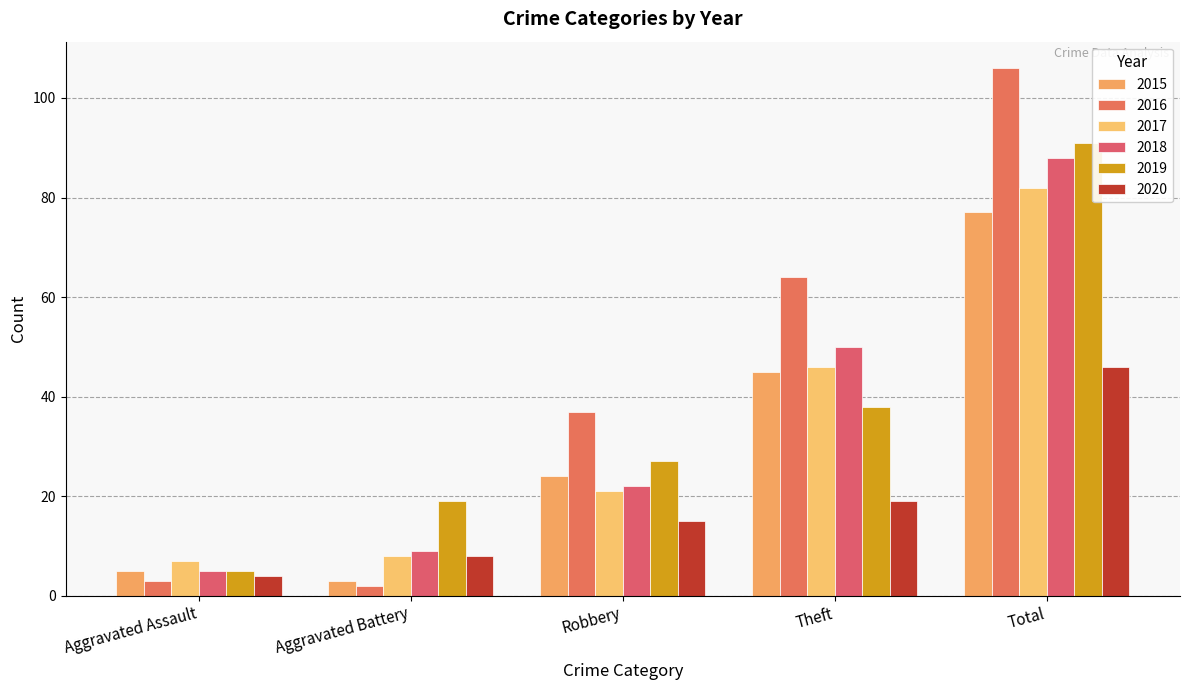

What is the difference between the maximum and minimum values in the 2019 series?

86